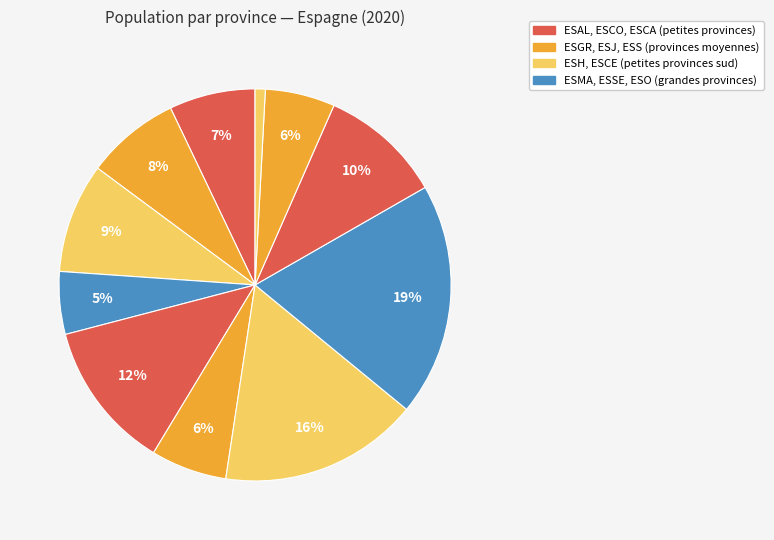

How many slices are in this pie chart?

11